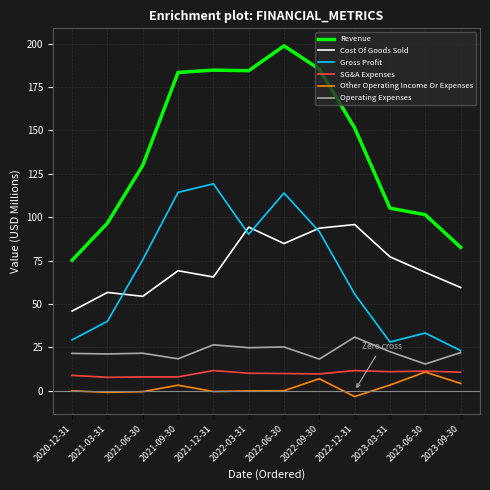

True or false: Gross Profit and Revenue intersect in this chart.

False